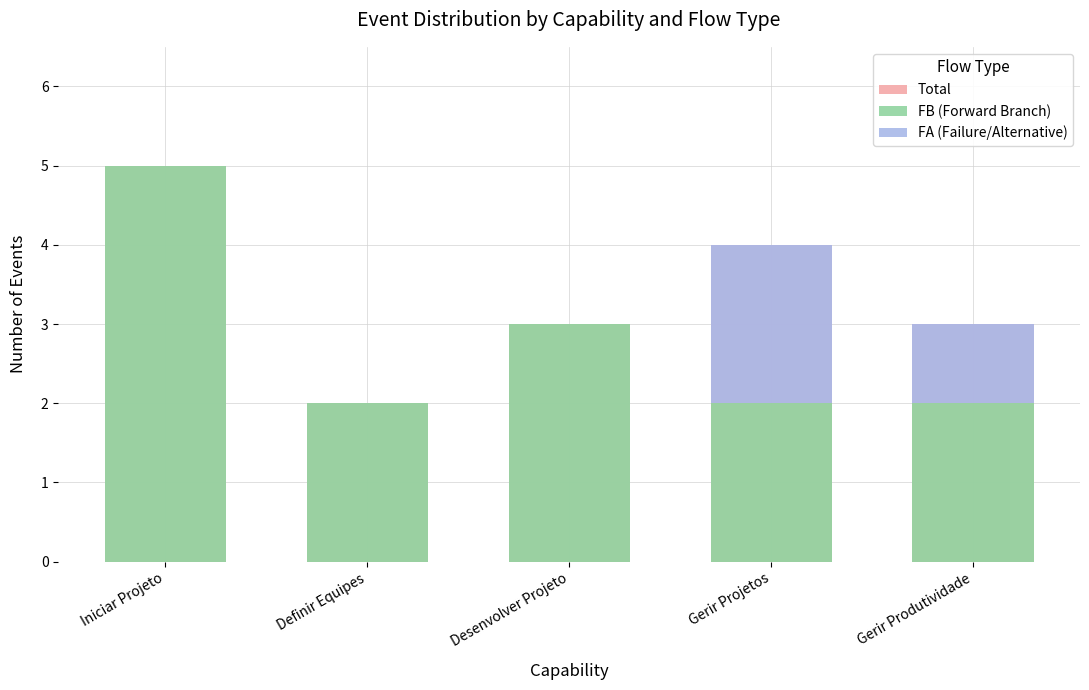

What is the sum of the FB (Forward Branch) values at Desenvolver Projeto and Gerir Projetos?

5